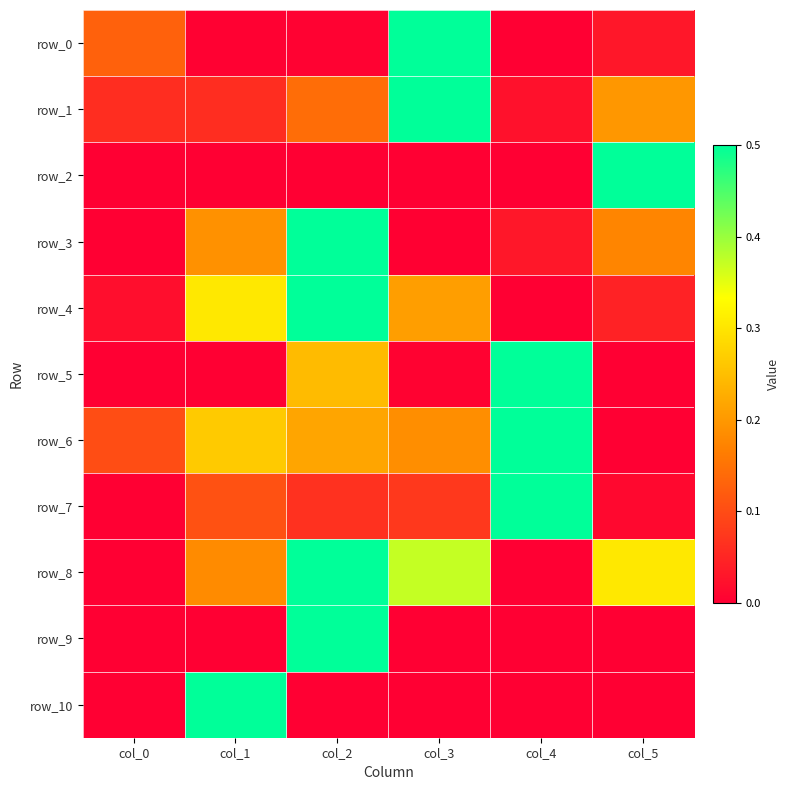

At how many categories does at least one series exceed 0?

6